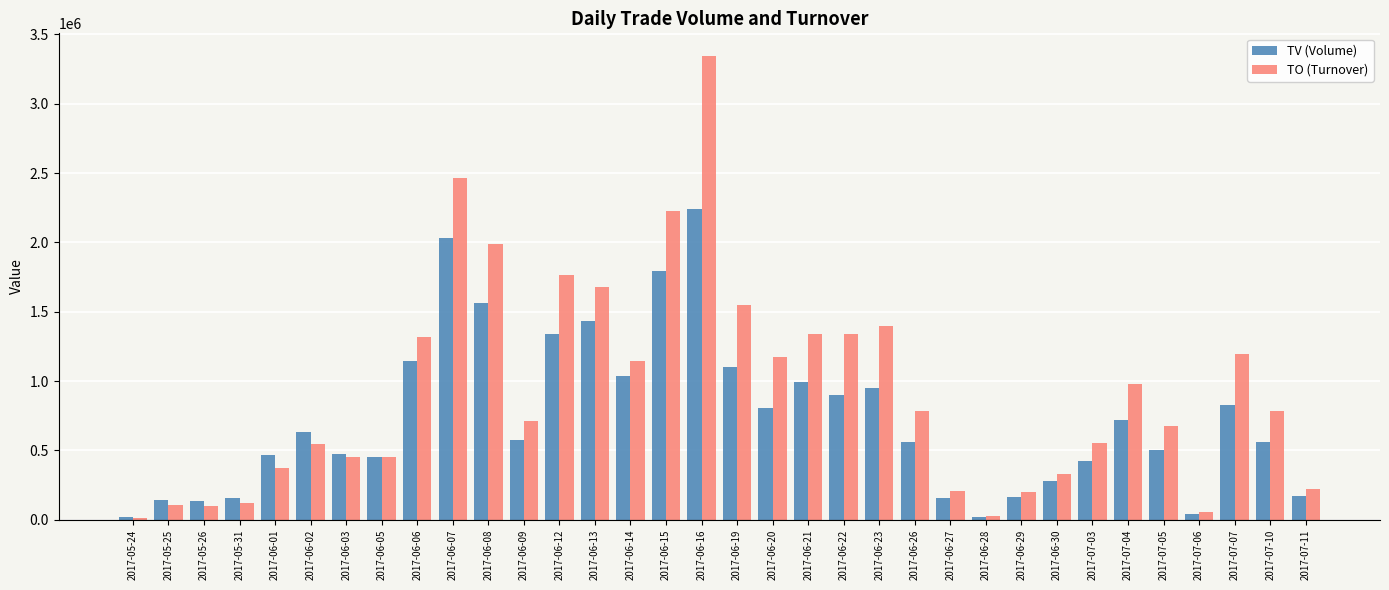

Does the chart contain stacked bars?

No